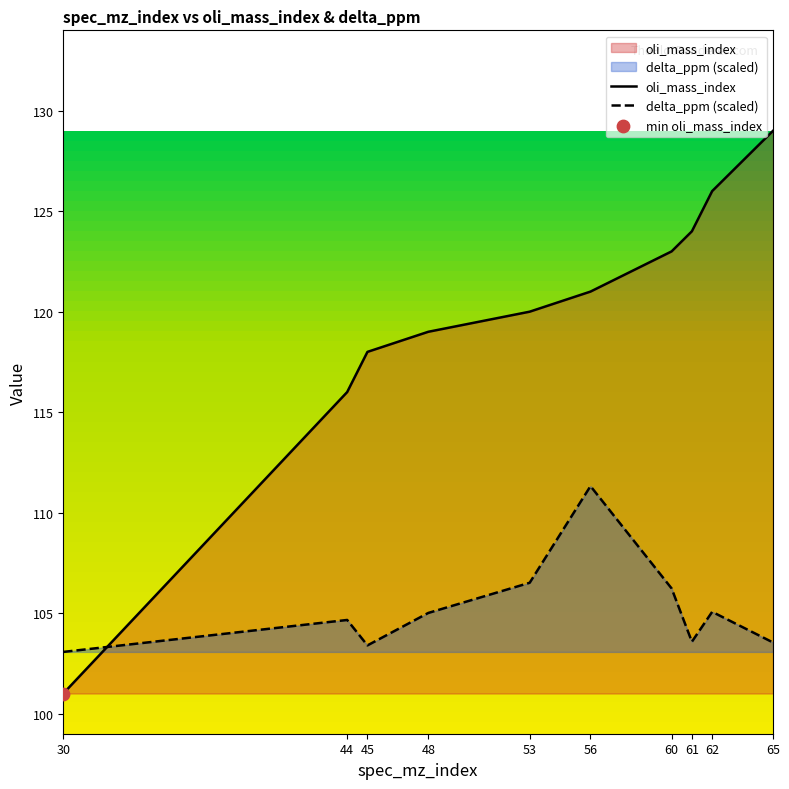

Which series reaches the minimum Y coordinate?

oli_mass_index